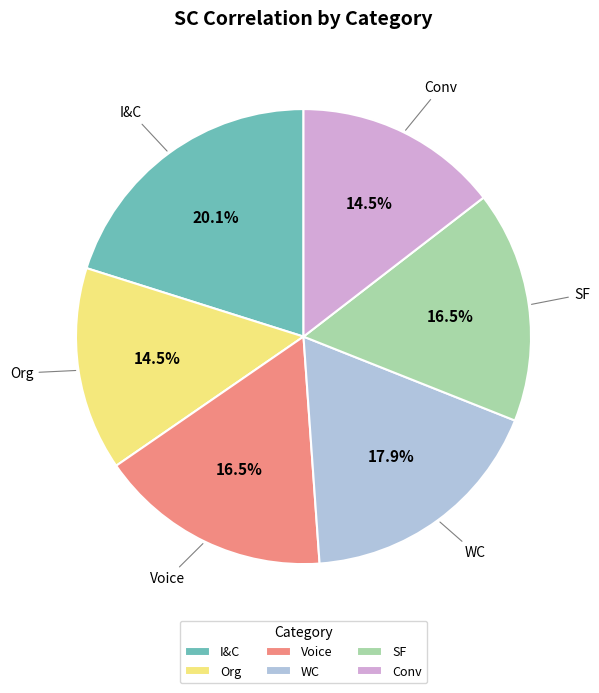

What is the largest slice in the pie chart?

I&C